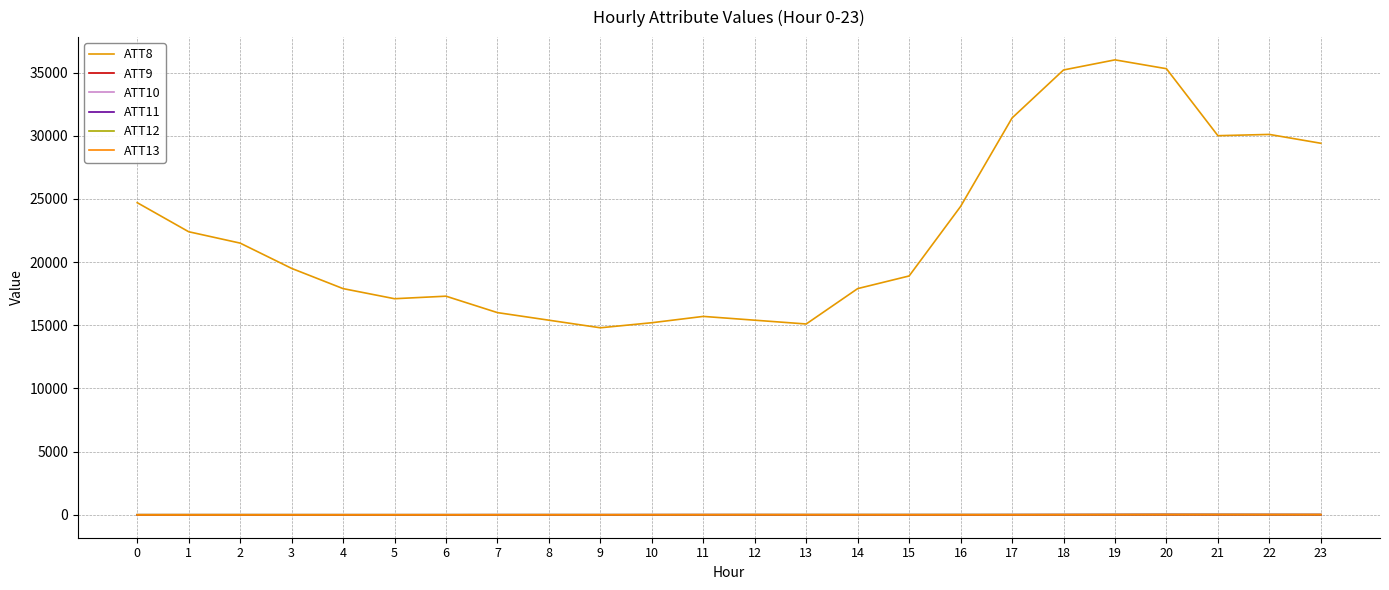

What is the sum of the ATT10 values at 1 and 11?

31.7